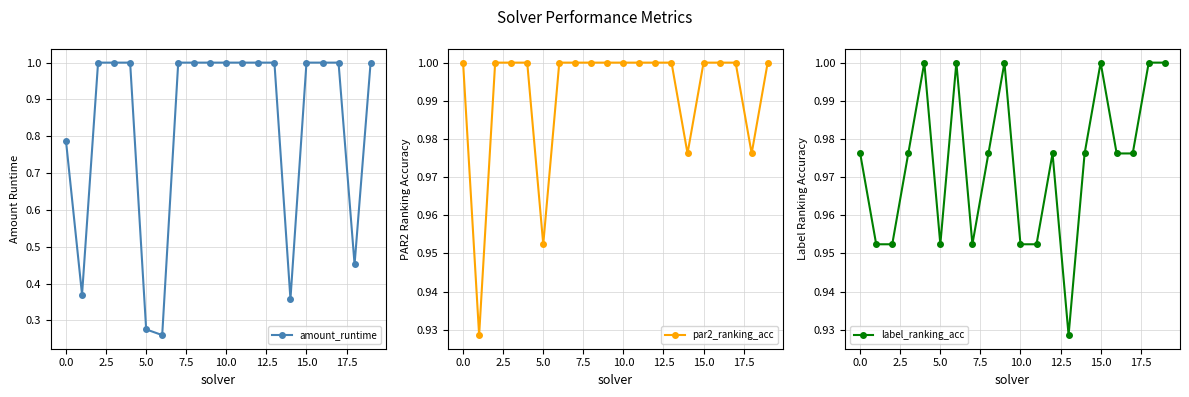

What is the sum of the amount_runtime values at 14 and 16?

1.4